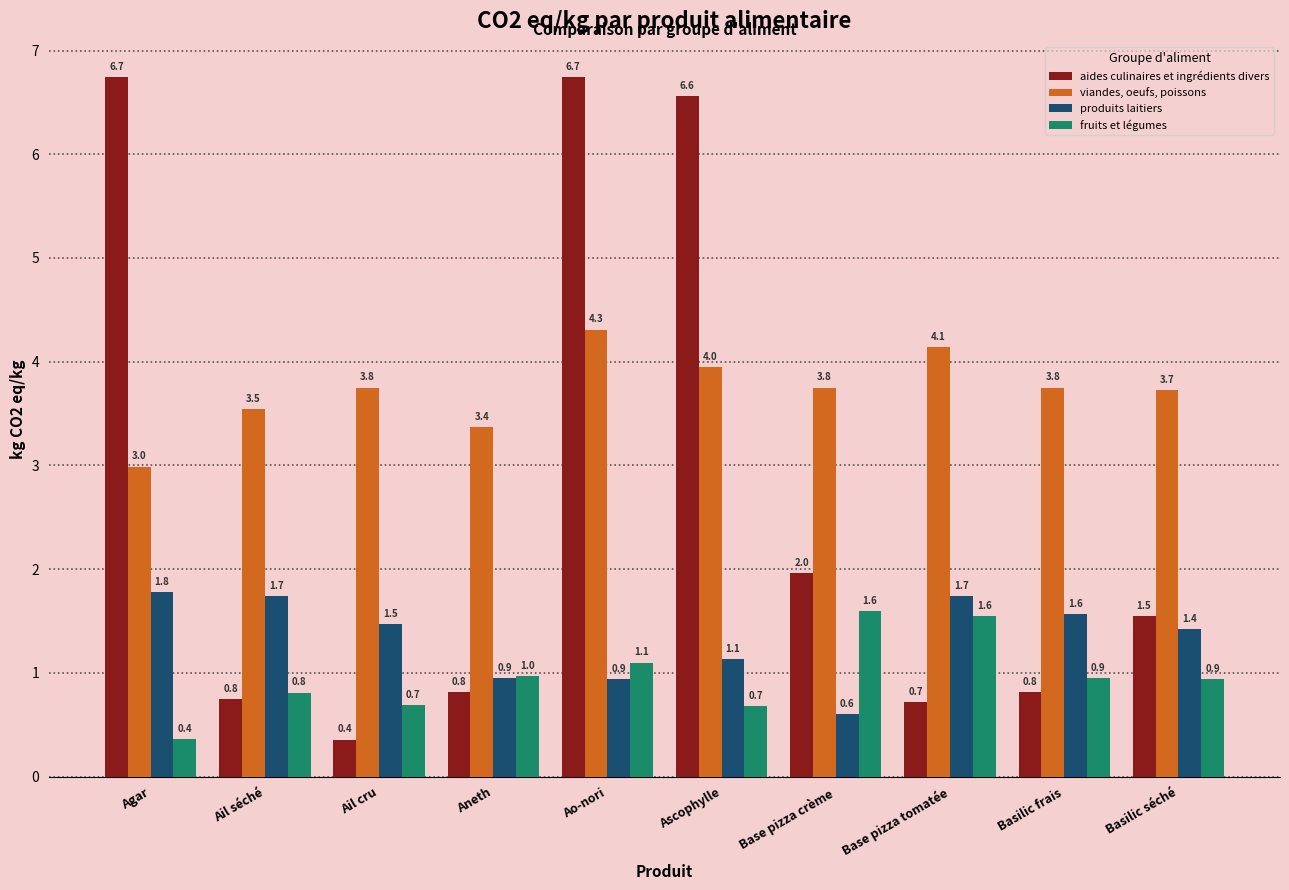

What are all the series names shown in the legend?

aides culinaires et ingrédients divers, viandes, oeufs, poissons, produits laitiers, fruits et légumes